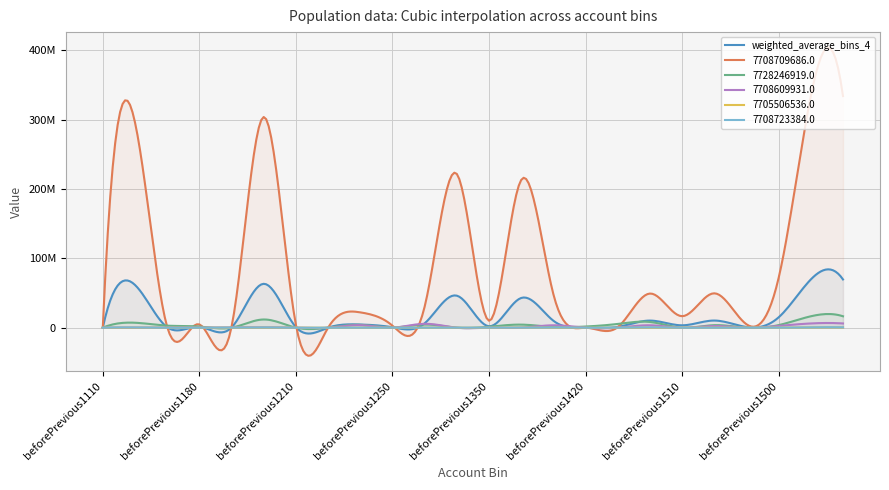

Which series has the widest spread of values?

7708709686.0